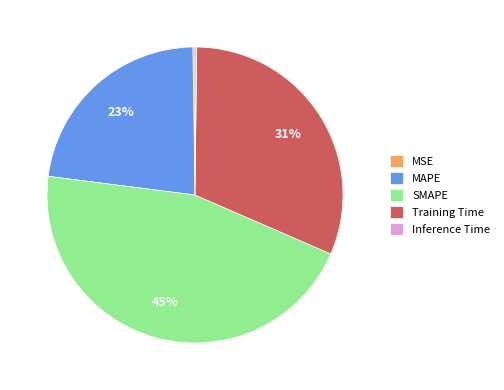

Is it true that Training Time is 42% of the pie?

False